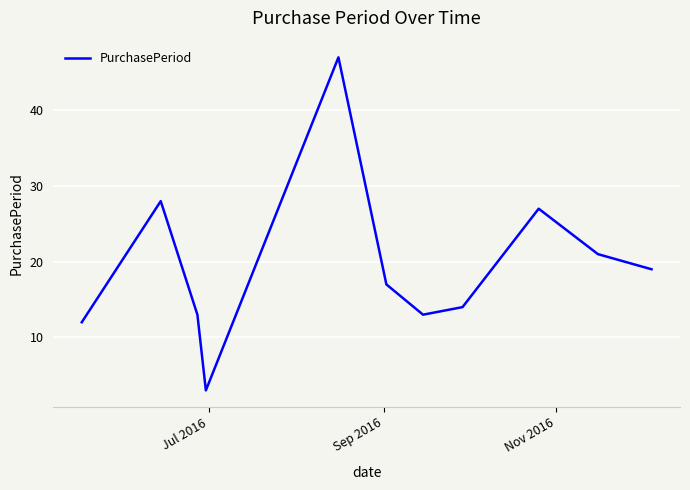

Count the number of data series in this chart.

1